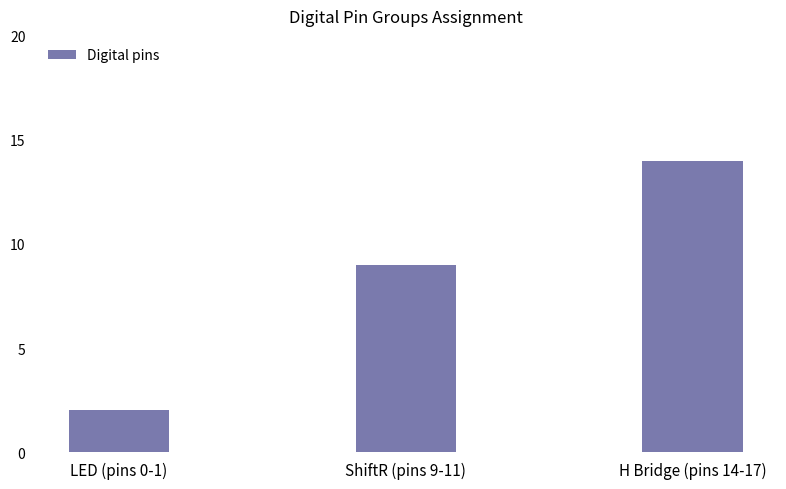

List the labels in order of value, smallest first.

LED (pins 0-1), ShiftR (pins 9-11), H Bridge (pins 14-17)